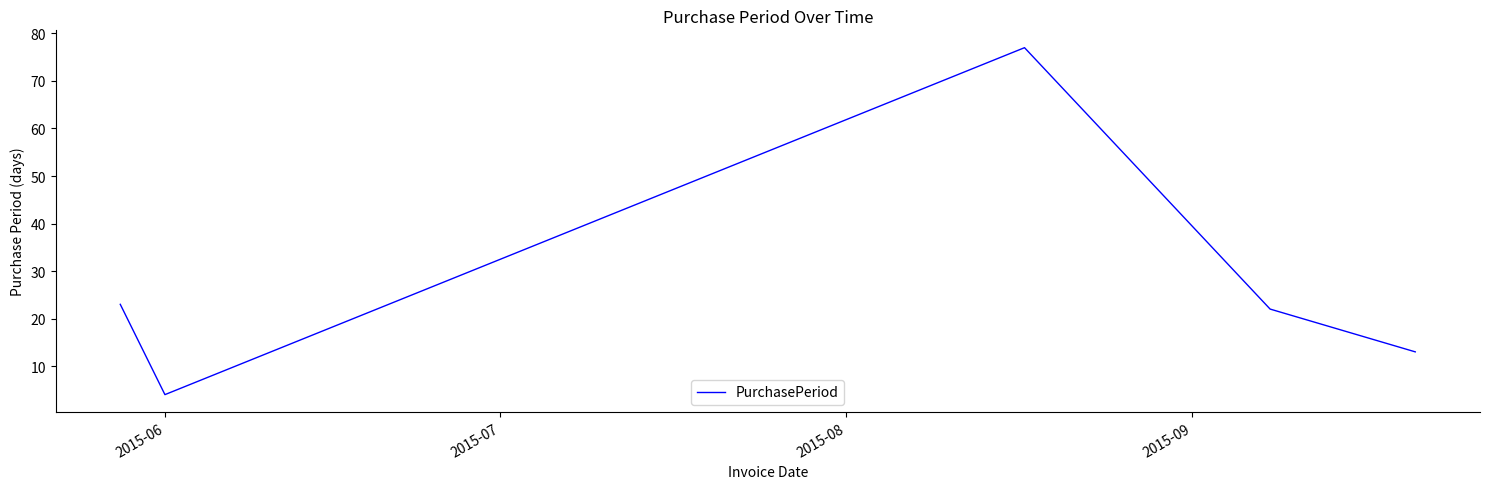

What is the minimum value shown in the chart?

4